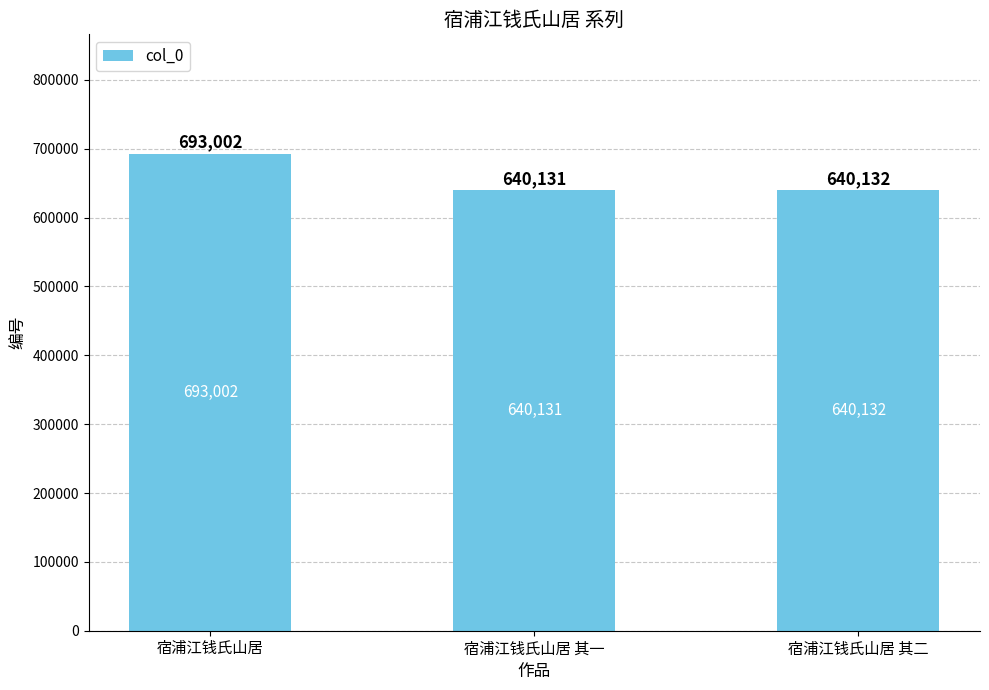

Which has a higher value, 宿浦江钱氏山居 or 宿浦江钱氏山居 其一?

宿浦江钱氏山居